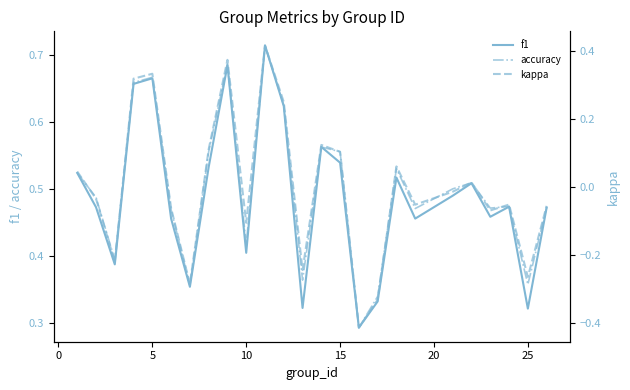

At how many categories does at least one series exceed 0?

25